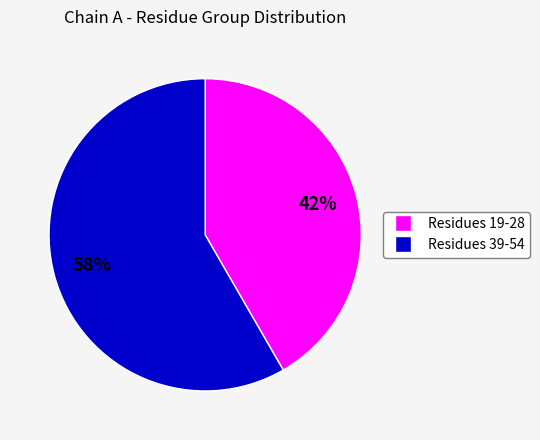

To the nearest percent, what is the average slice percentage?

50%